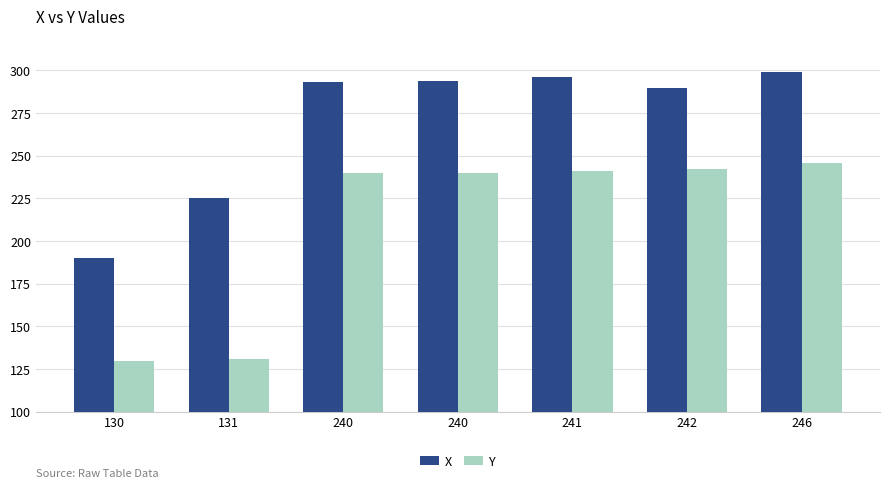

Where is X nearest to the value 244?

131